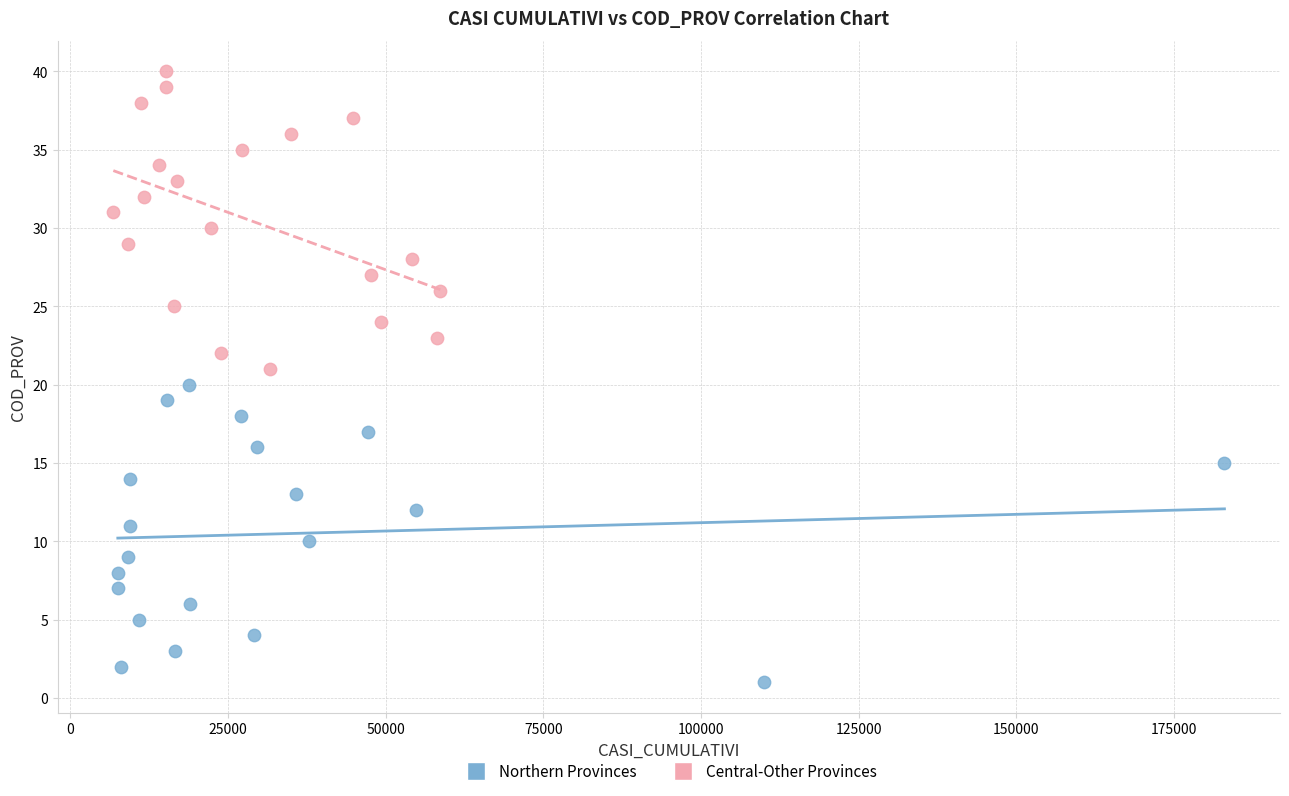

Which series contains the lowest Y value?

Northern Provinces